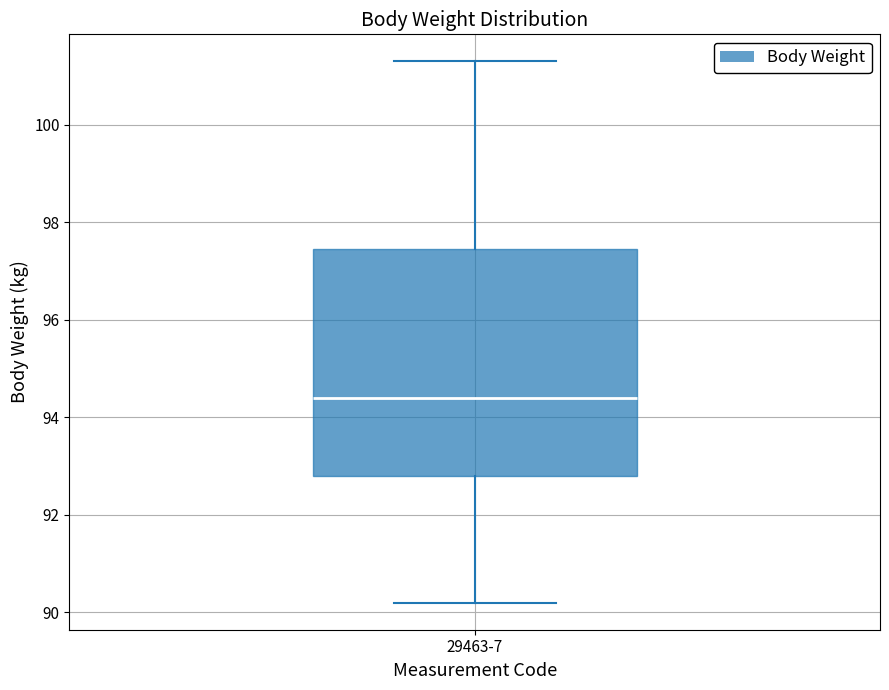

Transcribe this box plot: give where the median line is, the range the box spans, and where the two whiskers end, as read against the y-axis. The values are not printed on the chart, so give them approximately, as read against the axis.

median 94.4, box 92.8 to 97.4, whiskers 90.2 to 101.4